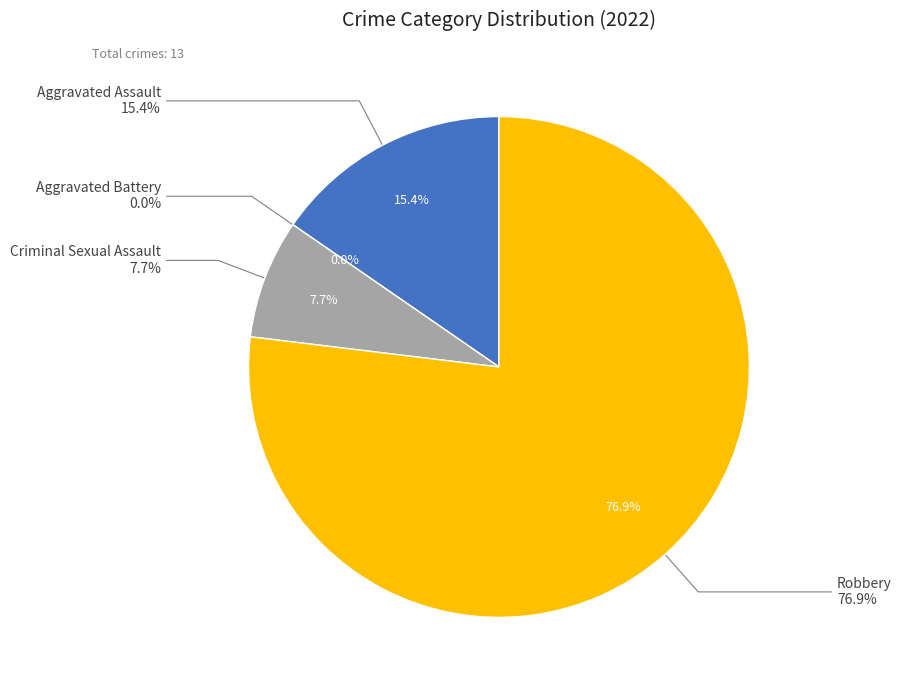

To the nearest percent, what is the combined percentage of Robbery and Aggravated Battery?

77%